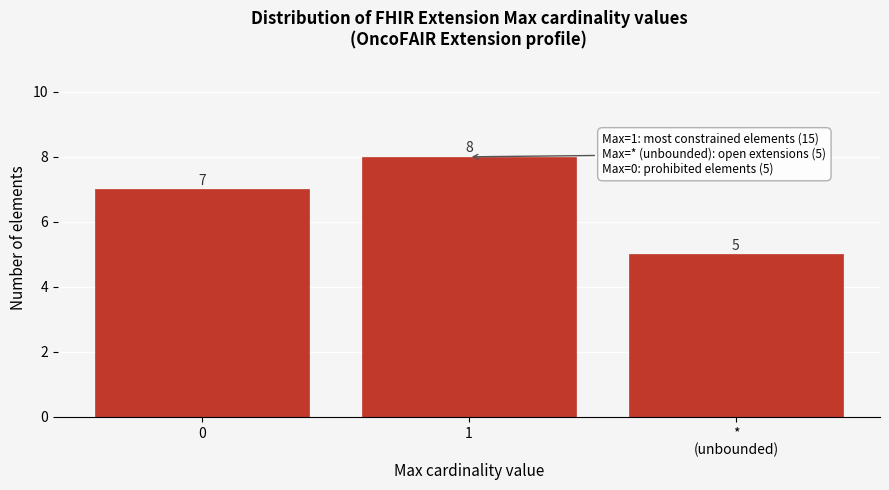

Reading right to left, list all the values displayed in this chart.

5	8	7